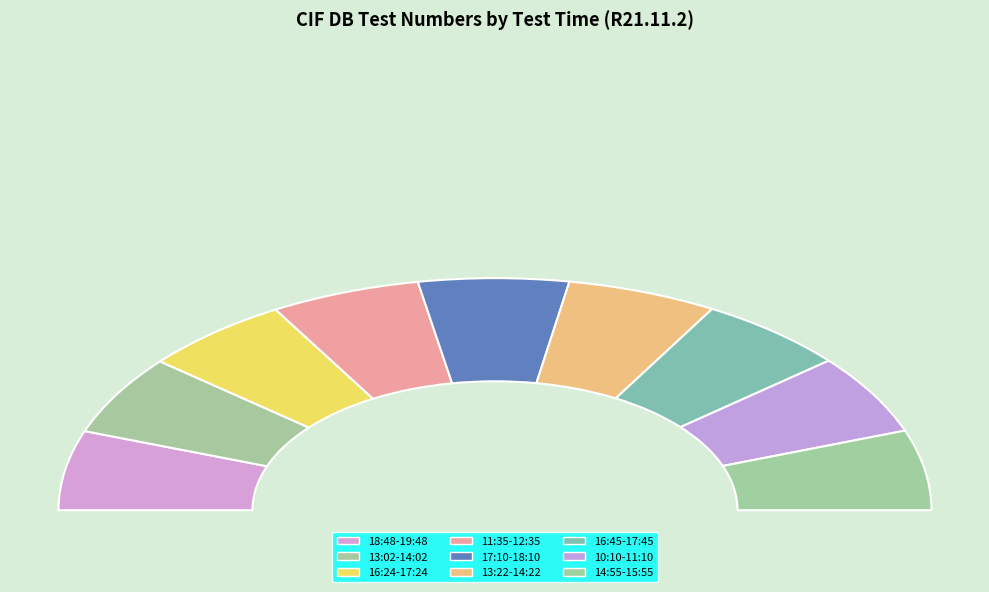

What is the change in value from 13:02-14:02 to 10:10-11:10?

+29